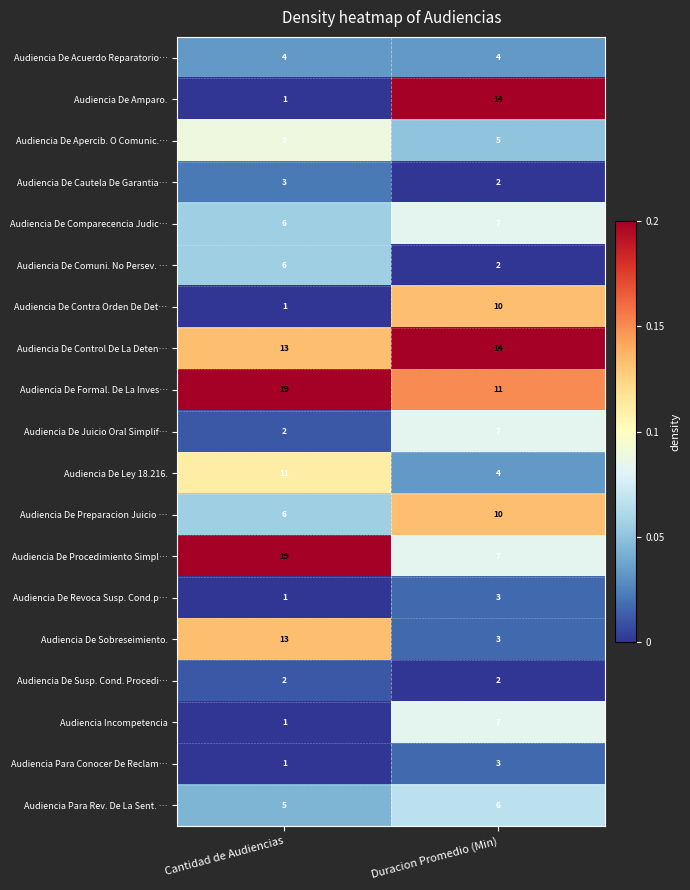

What is the approximate value of Audiencia De Apercib. O Comunic.… at Duracion Promedio (Min)?

5